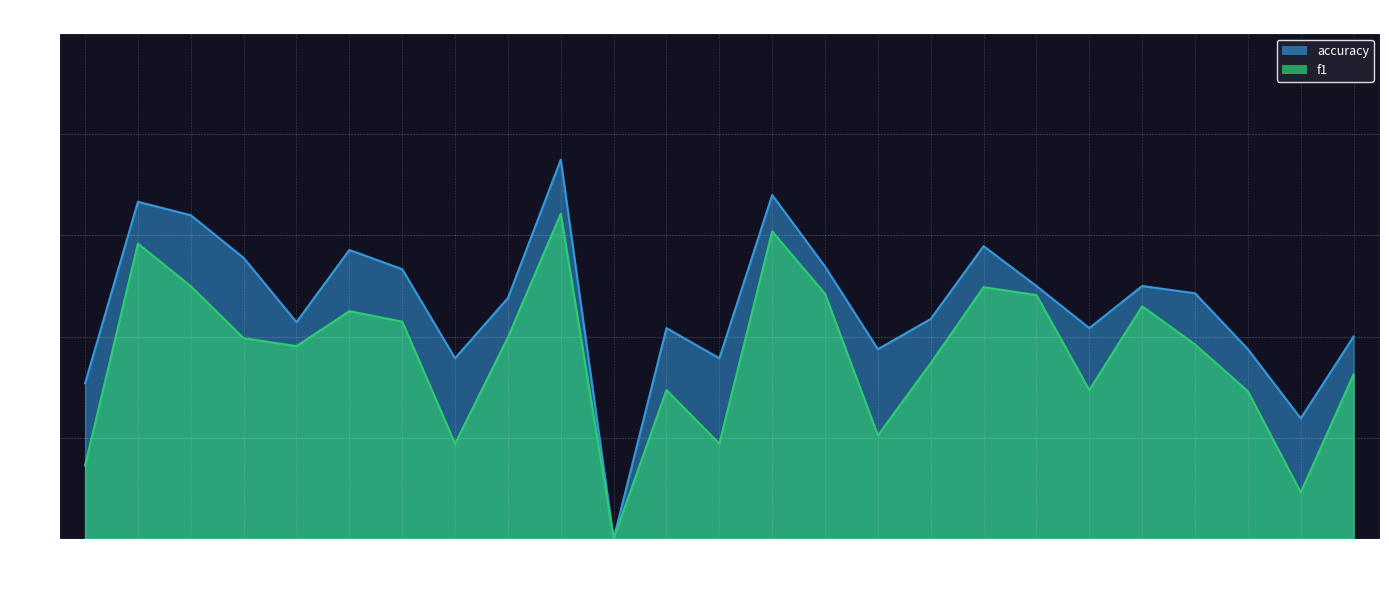

At 17, list the series in order from largest to smallest.

accuracy, f1